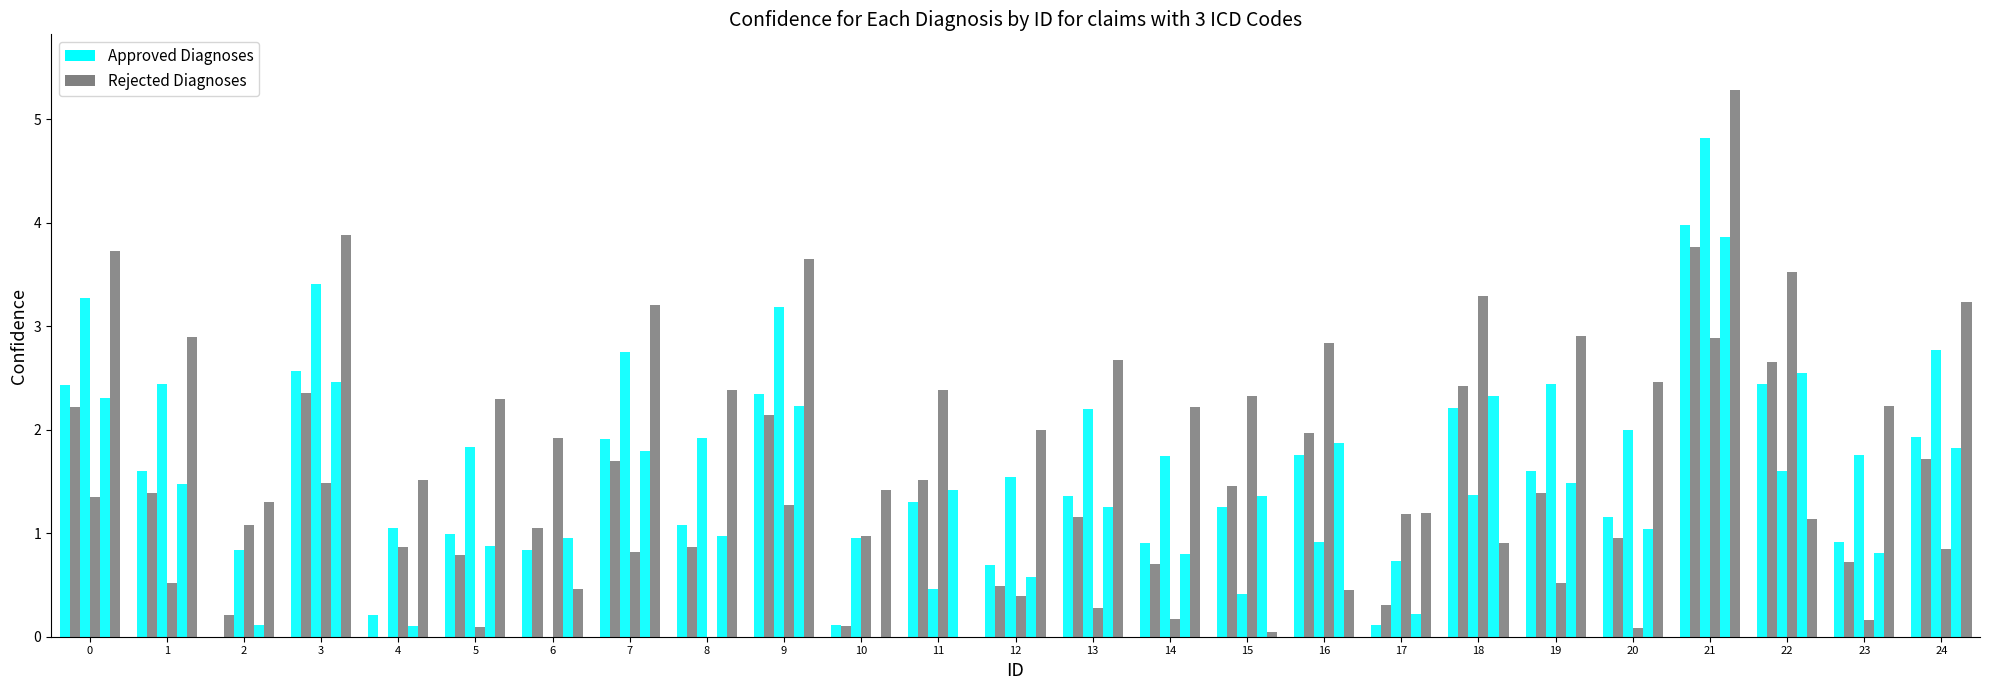

True or false: Rejected Diagnoses has a value of 5.6 at 7.

False